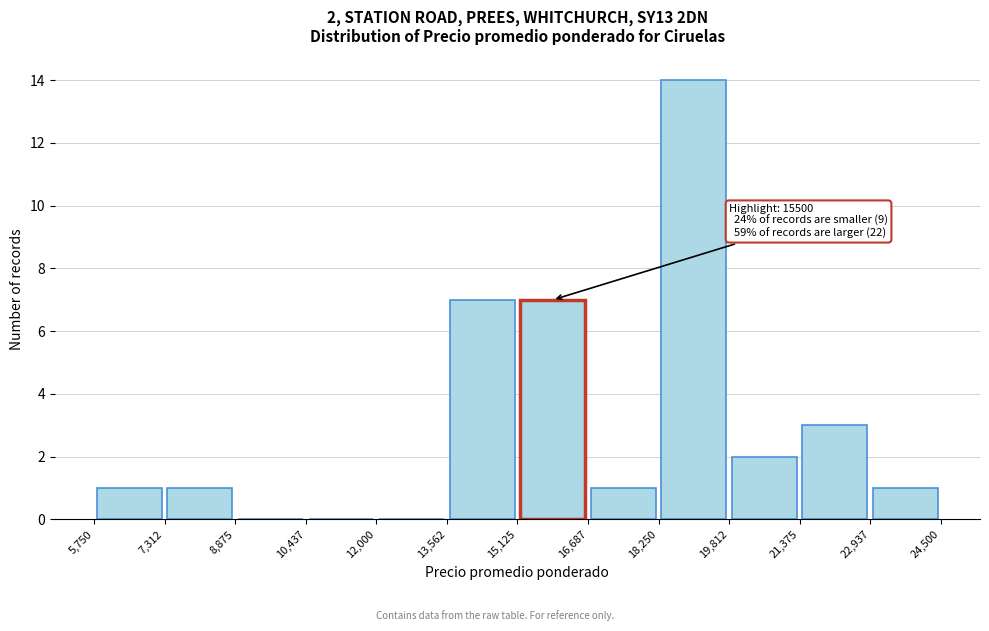

Over which range of the x-axis is the bar tallest?

18,250 to 19,812